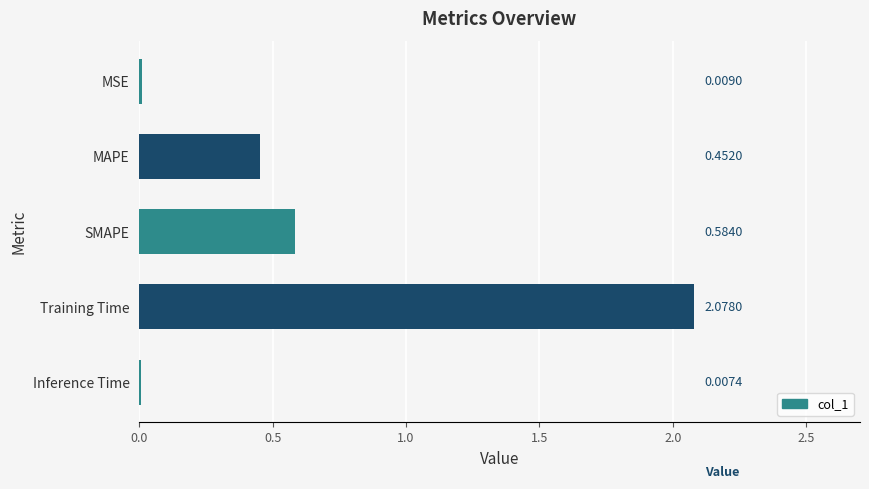

What is the sum of all values?

3.1